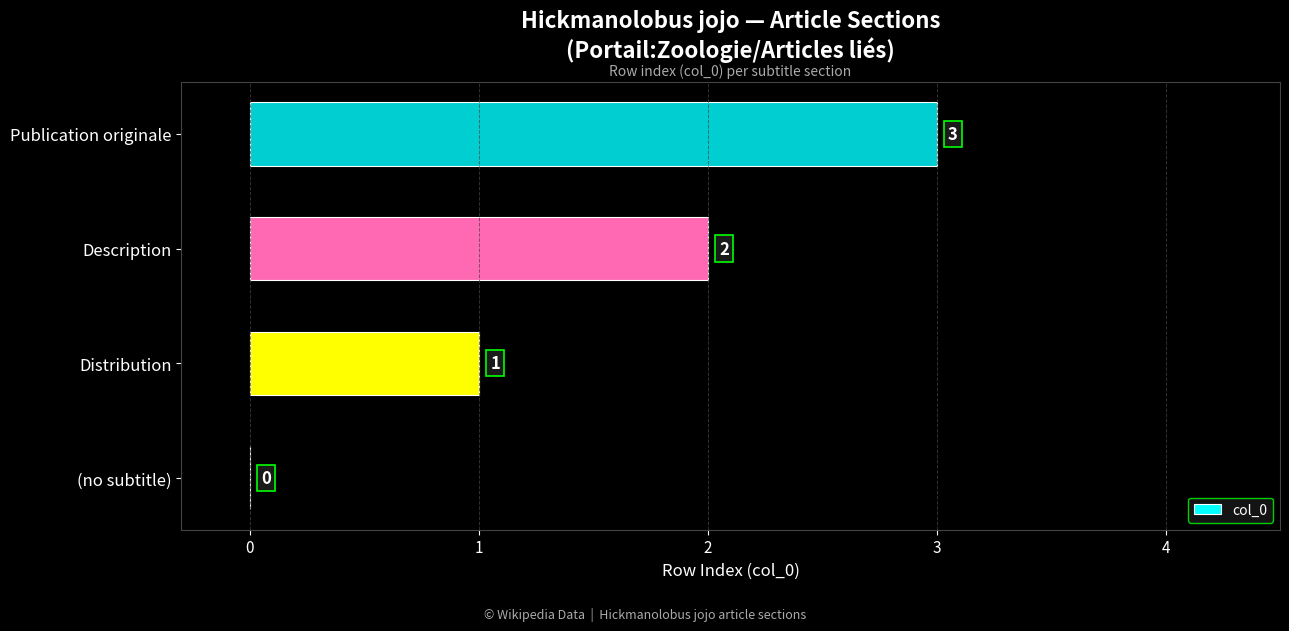

Is it true that the value at (no subtitle) is 0?

True